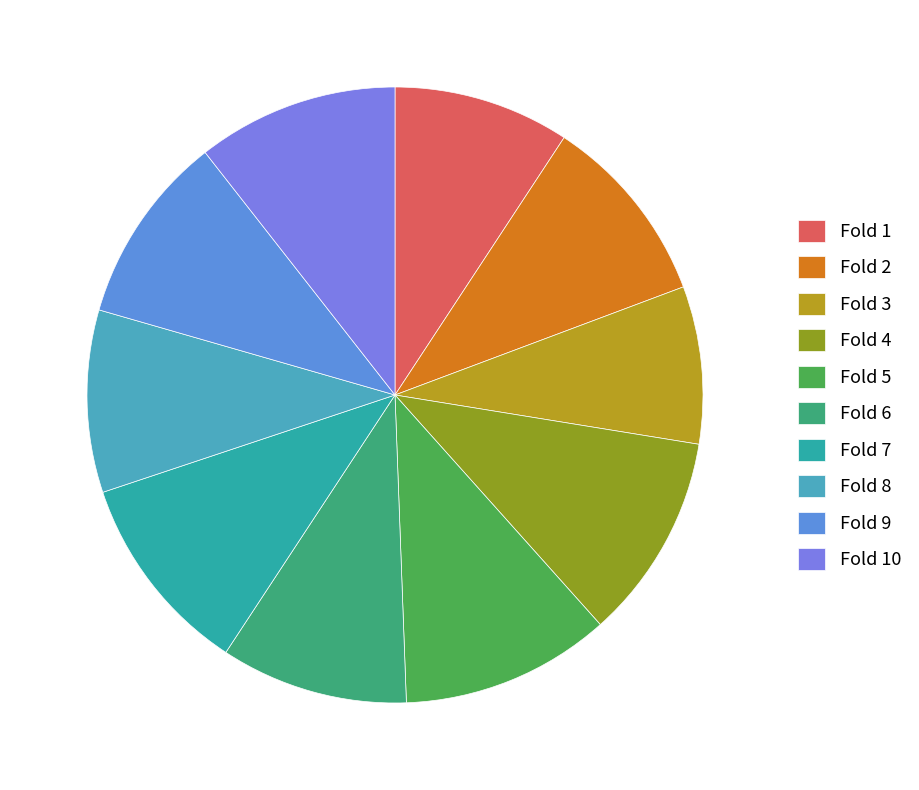

Does any single category account for the majority?

No